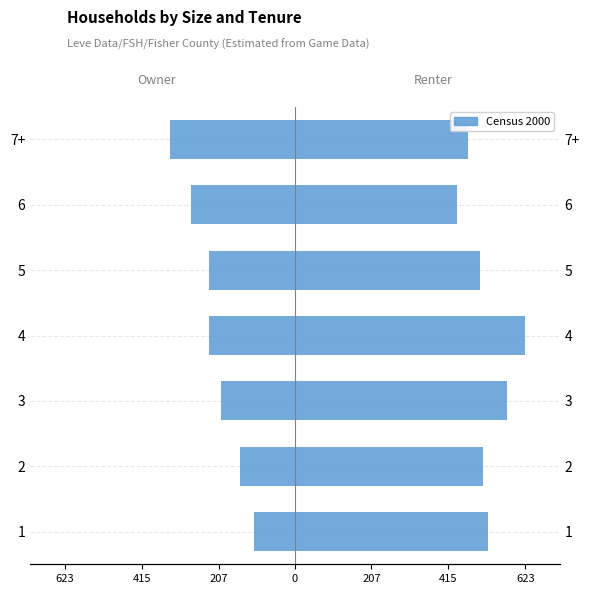

True or false: Owner has a value of -149 at 2.

True